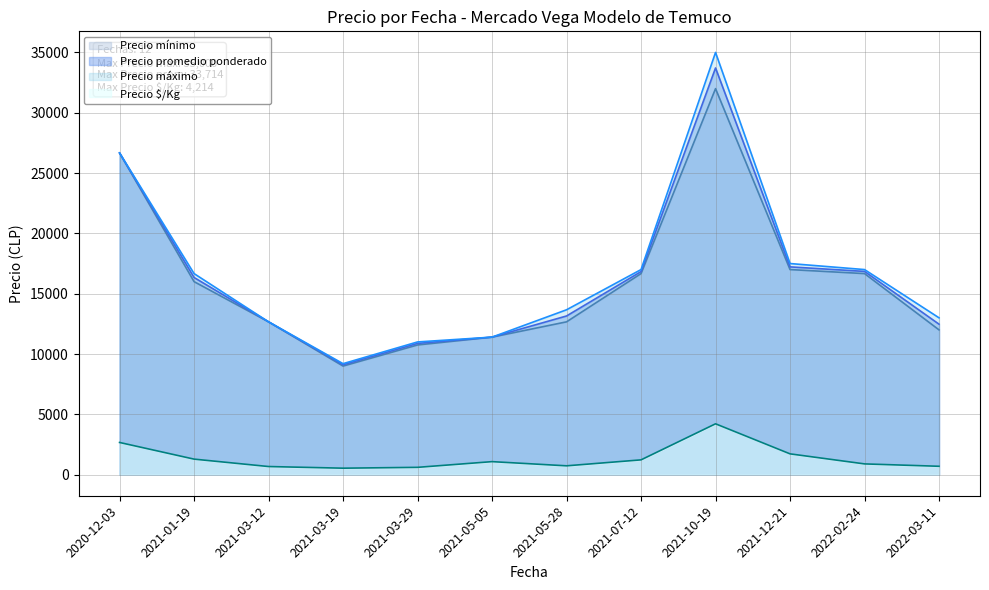

True or false: Precio promedio ponderado and Precio $/Kg cross at least once.

False